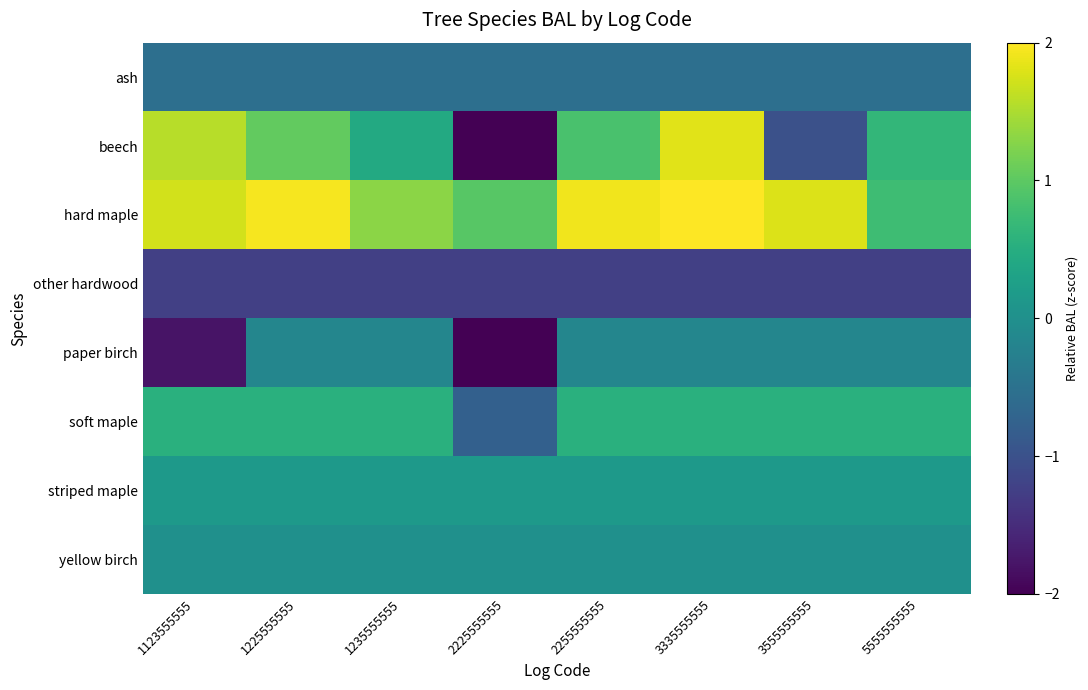

Which series has the largest range (max minus min)?

beech